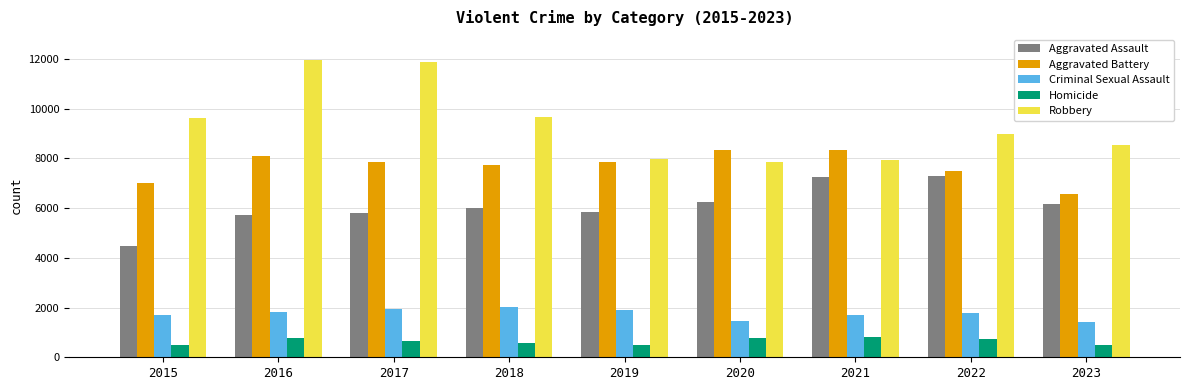

Is it true that Criminal Sexual Assault equals 1836 at 2016?

True